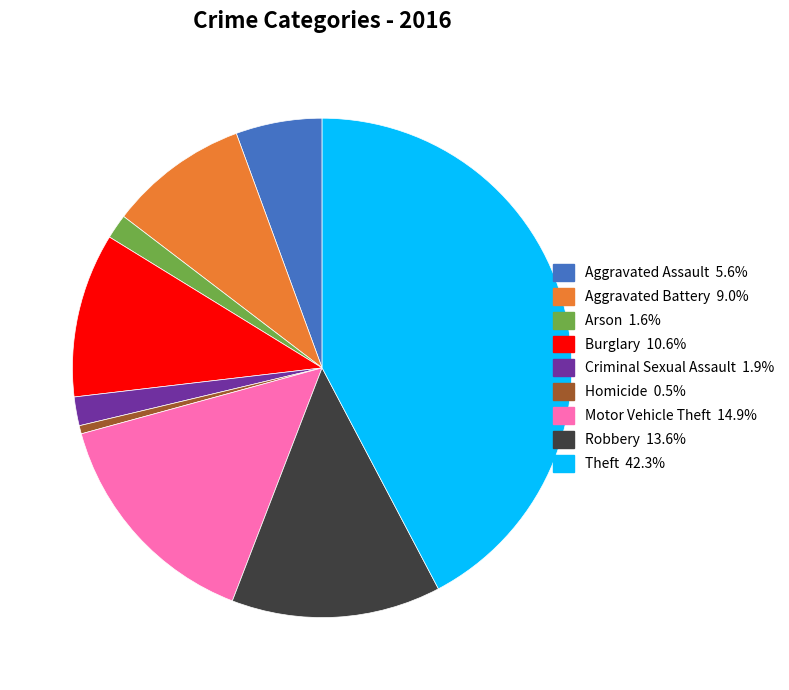

Combined, do Arson and Burglary account for over 50%?

No